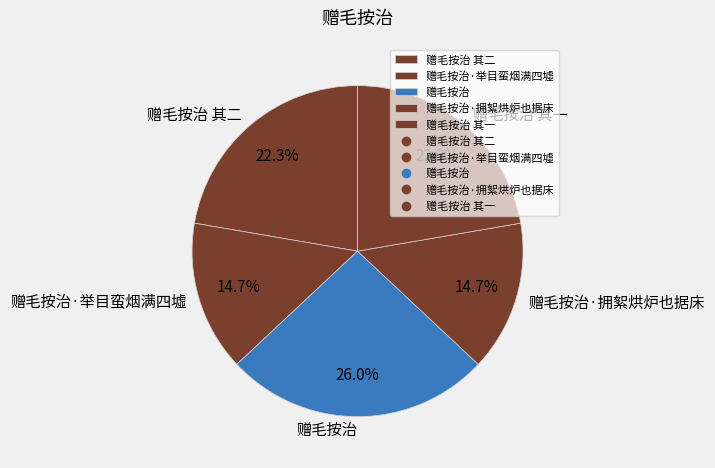

The 赠毛按治·举目蛮烟满四墟 slice represents 30% of the pie. True or false?

False